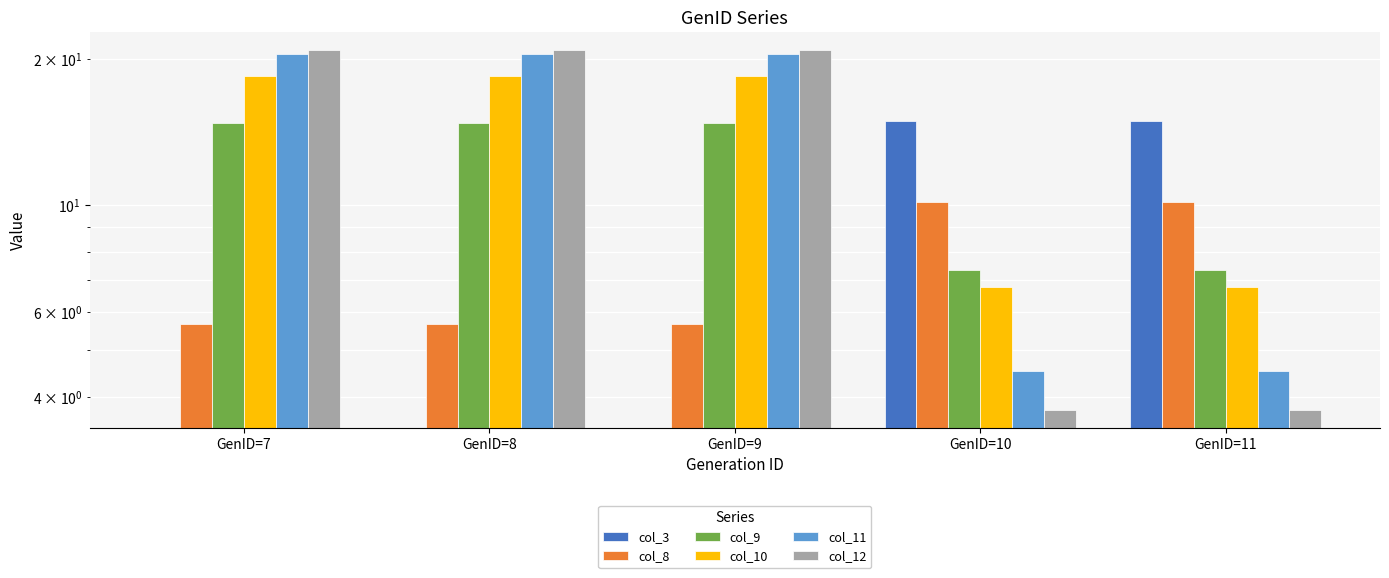

Which series has the largest total across all categories?

col_11